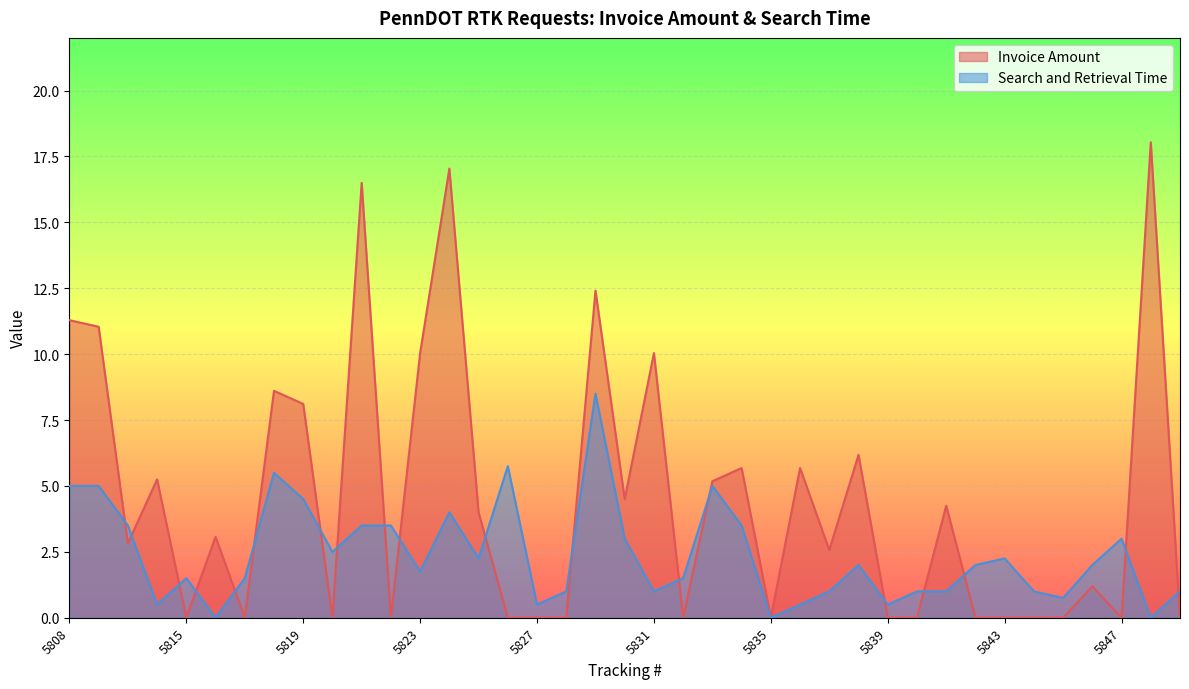

What is the sum of all Invoice Amount values?

173.5